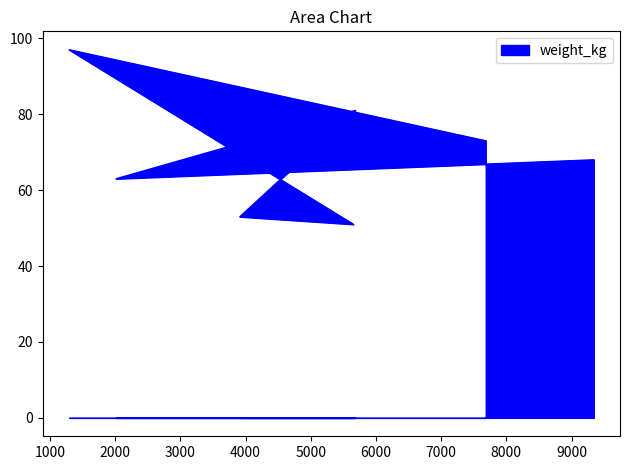

What is the average value?

69